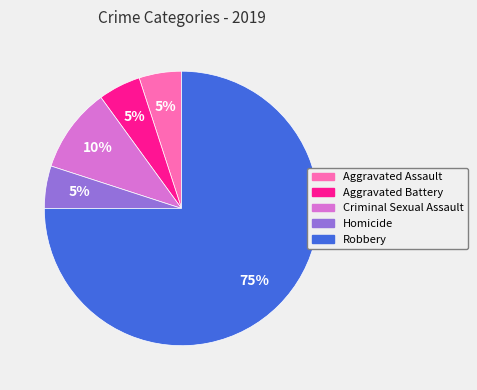

Which category has the biggest portion of the pie?

Robbery